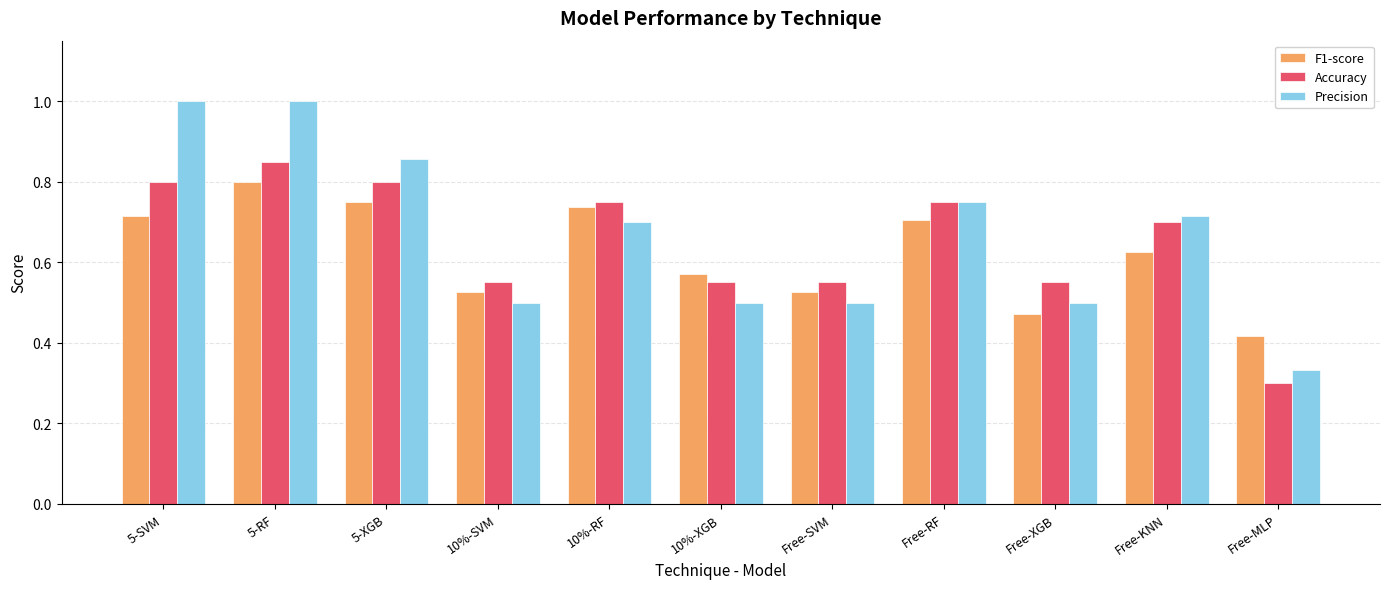

How many groups of bars are there?

11